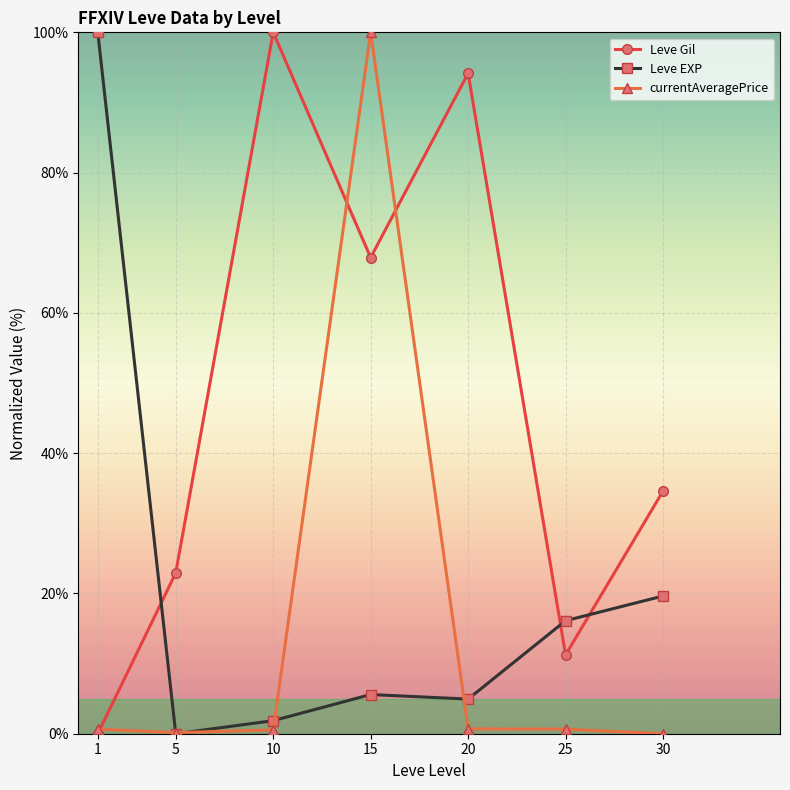

What is the value of the Leve EXP point at the 5th from the left?

4.9